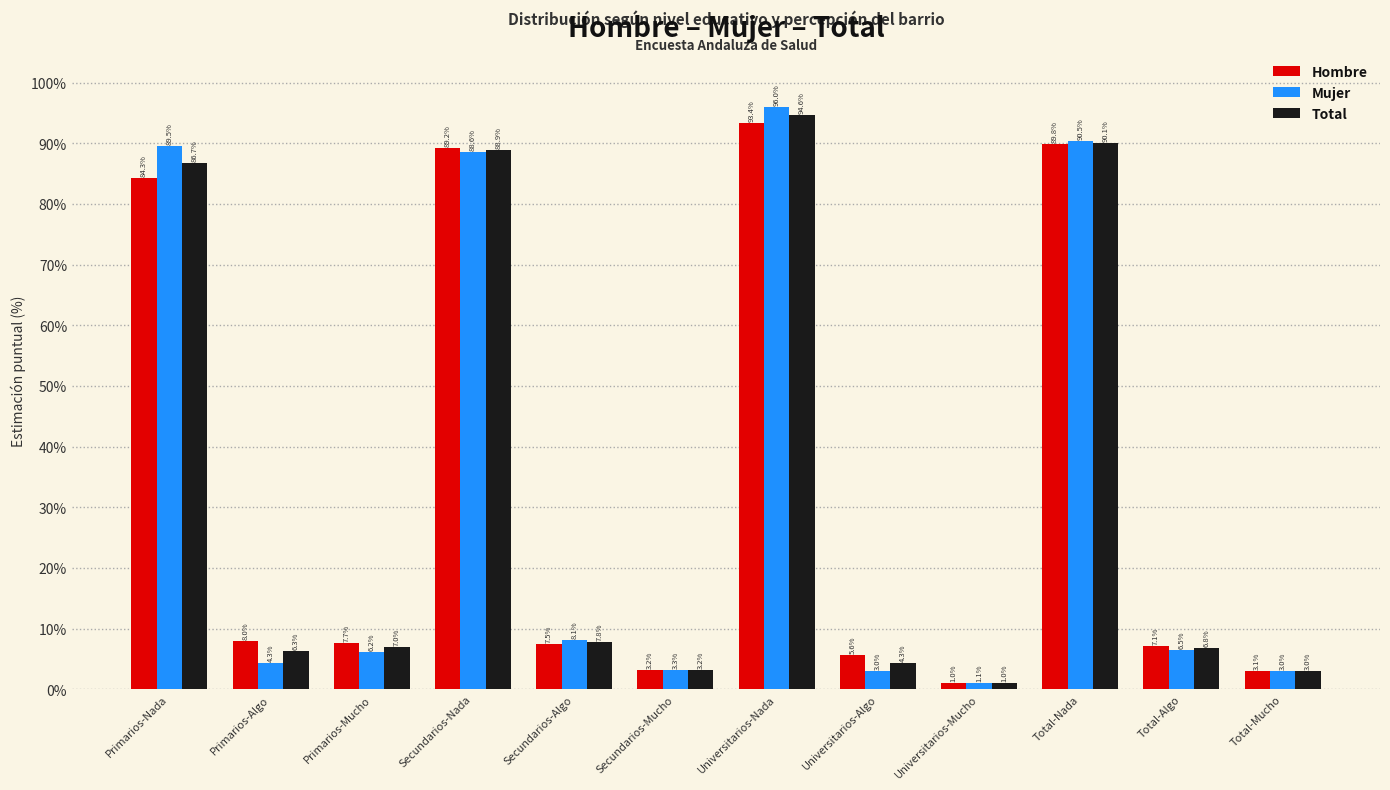

What is the difference between the second highest and minimum values in the Mujer series?

89.4